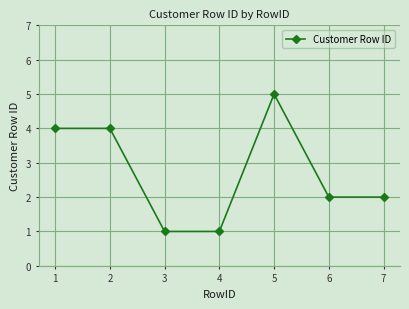

What is the change in value from 1 to 5?

+1